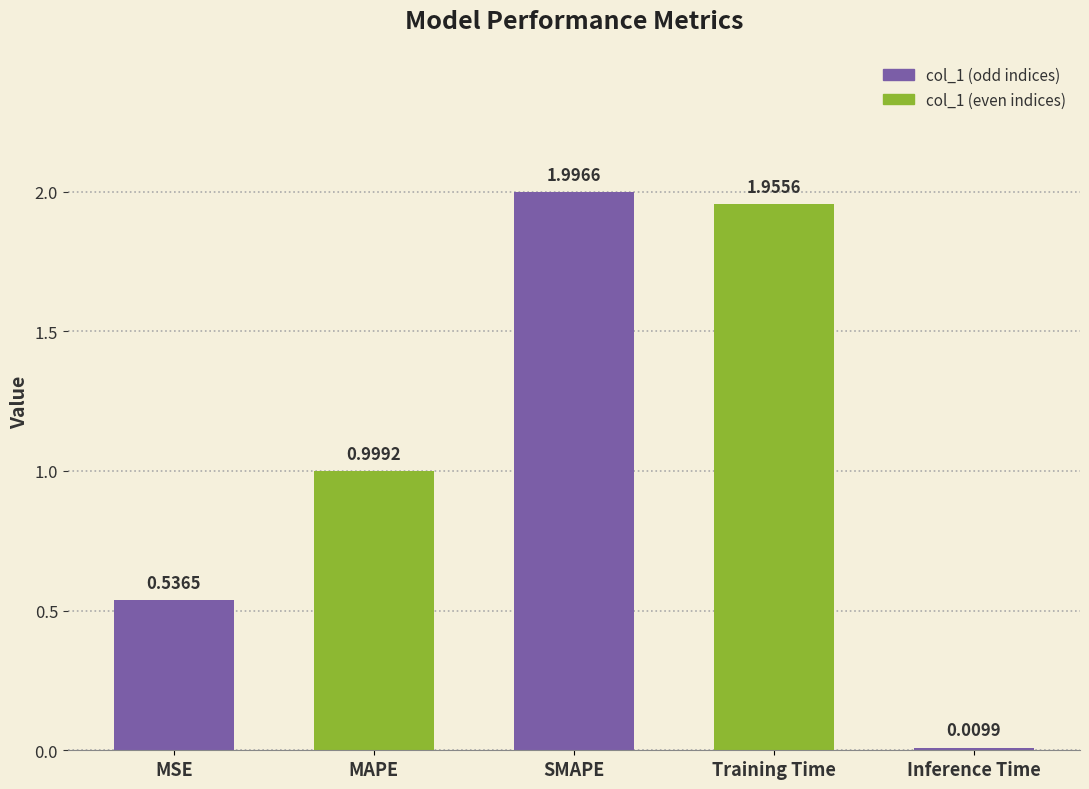

What is the label of the 2nd bar from the left?

MAPE